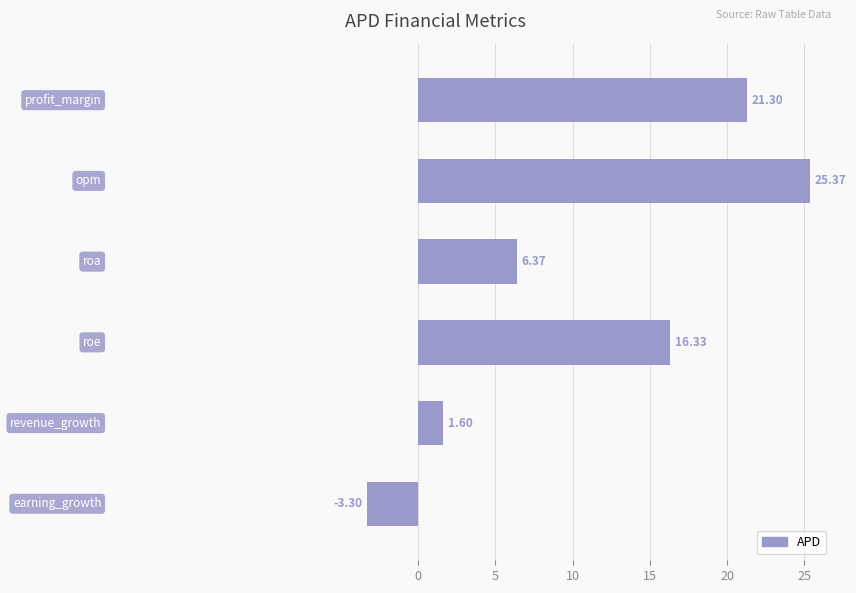

What is the average value?

11.3